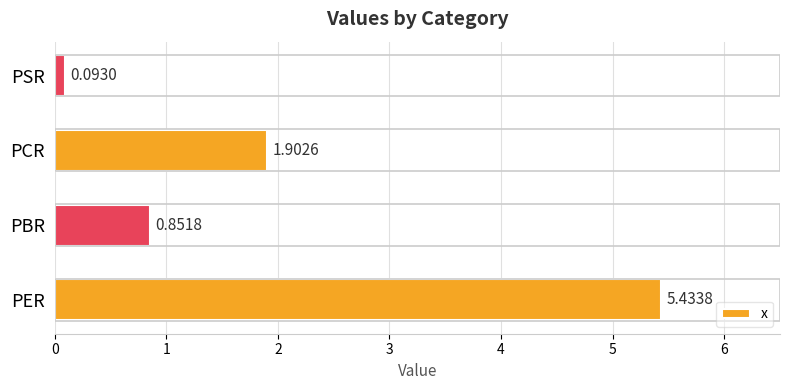

How many bars are there in total?

4